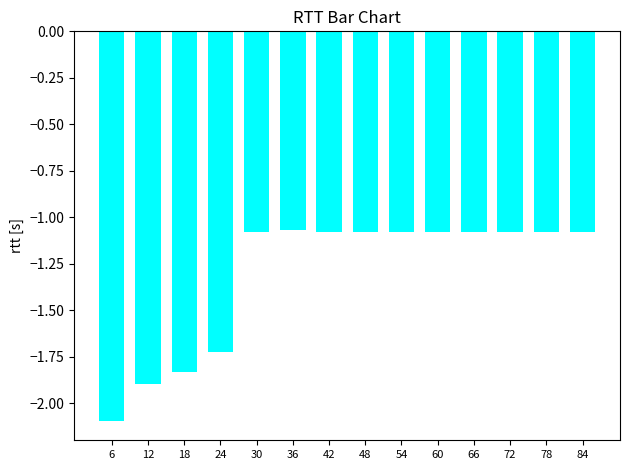

Between 48 and 18, which is larger?

48